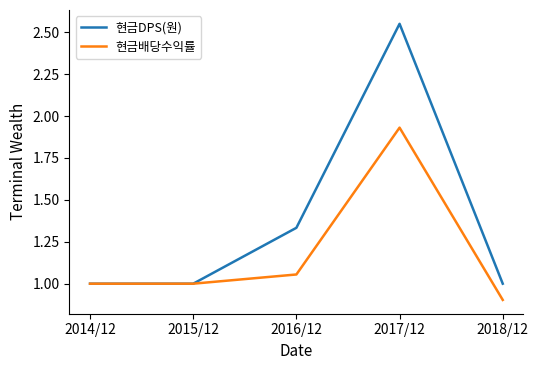

What position from the right is 2014/12?

5